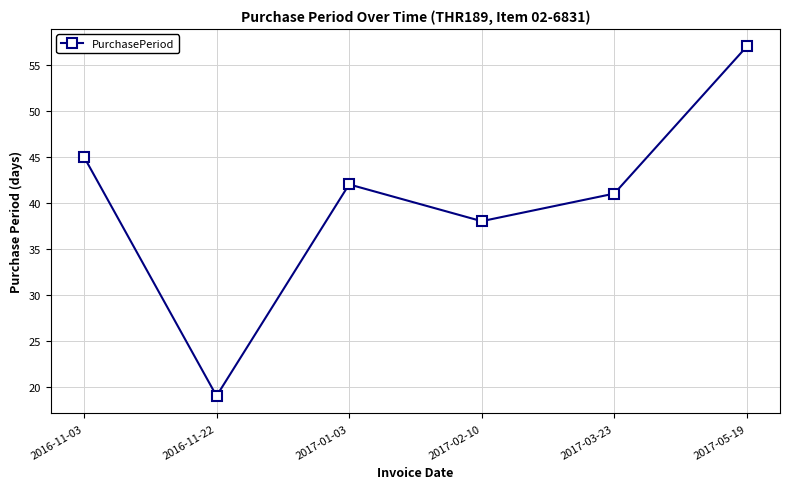

Reading left to right, extract all data points from this chart.

2016-11-03=45	2016-11-22=19	2017-01-03=42	2017-02-10=38	2017-03-23=41	2017-05-19=57